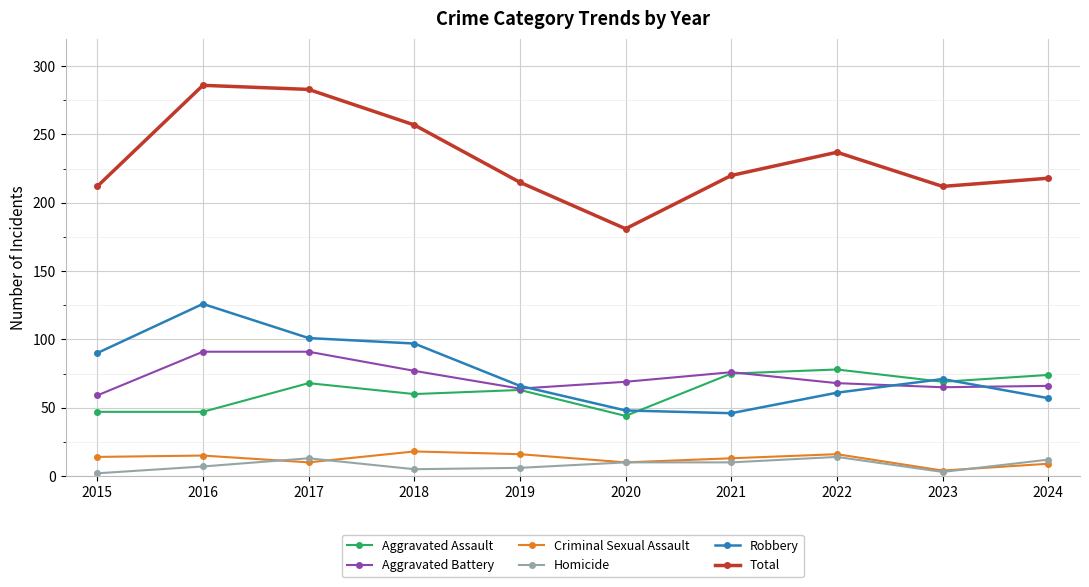

Which series has the widest spread of values?

Total